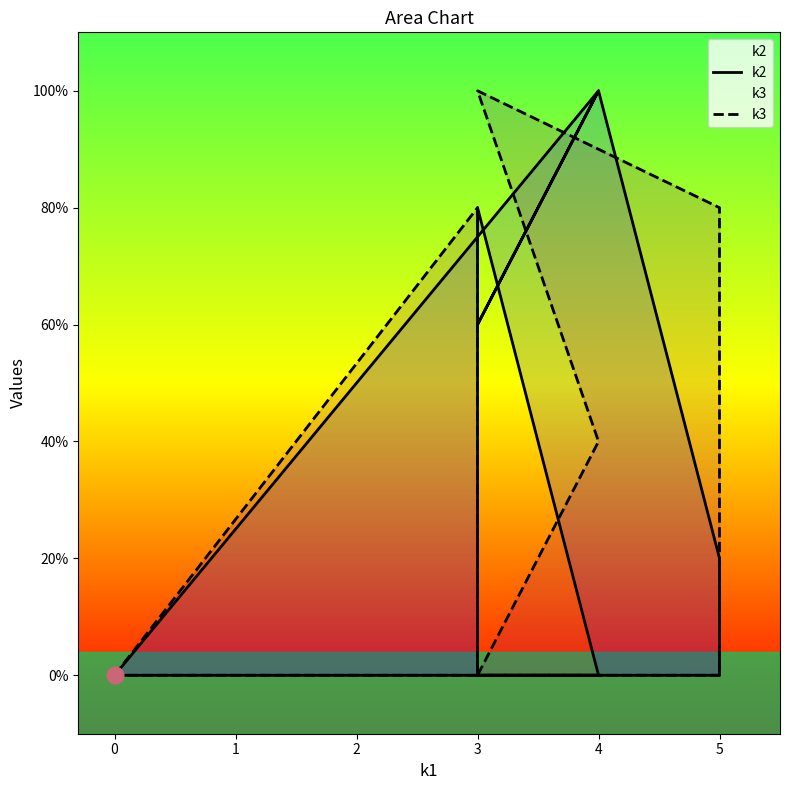

List the series in order of their overall mean, lowest first.

k2, k3